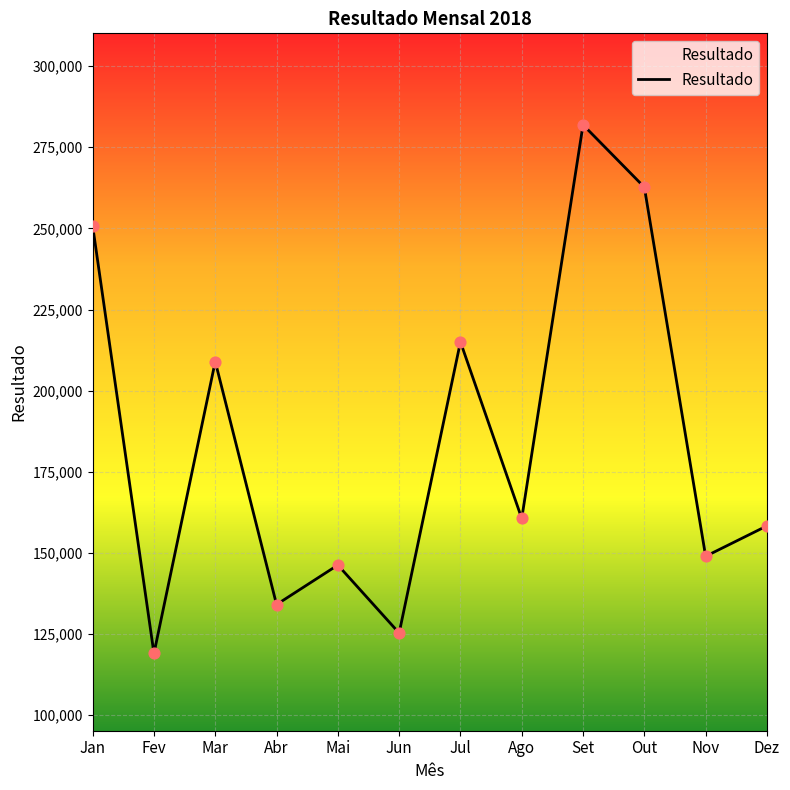

What is the change in value from Jan to Nov?

-101800